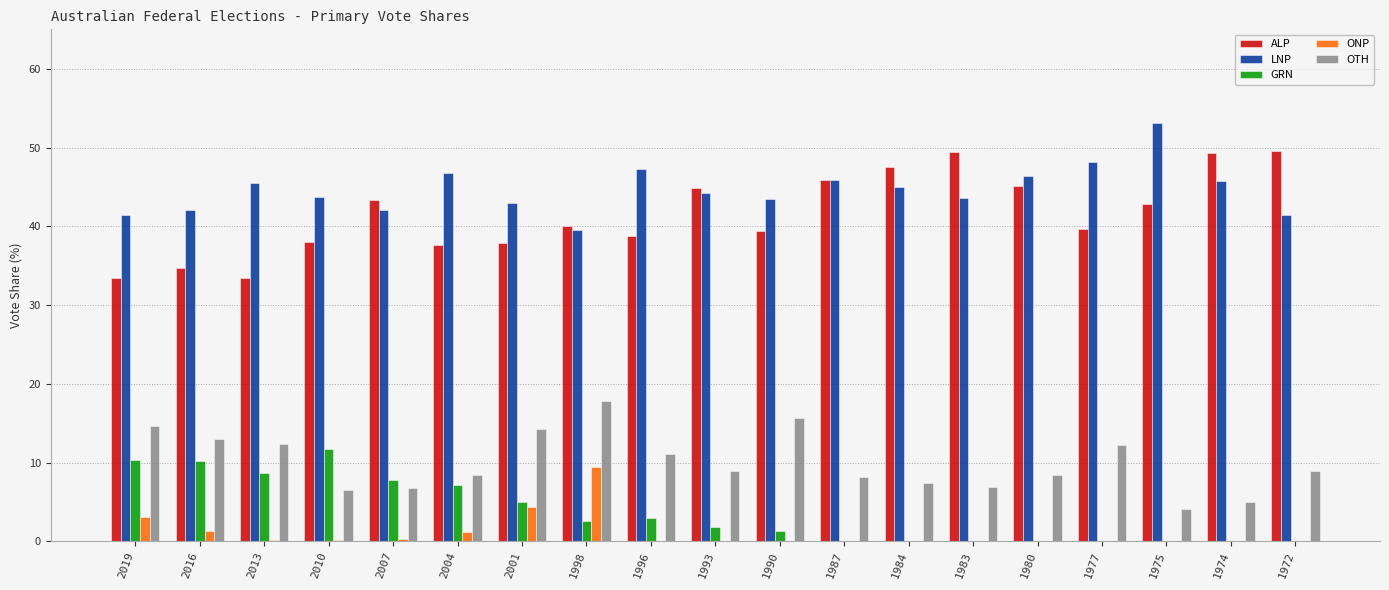

Read the OTH value at 1984.

7.4